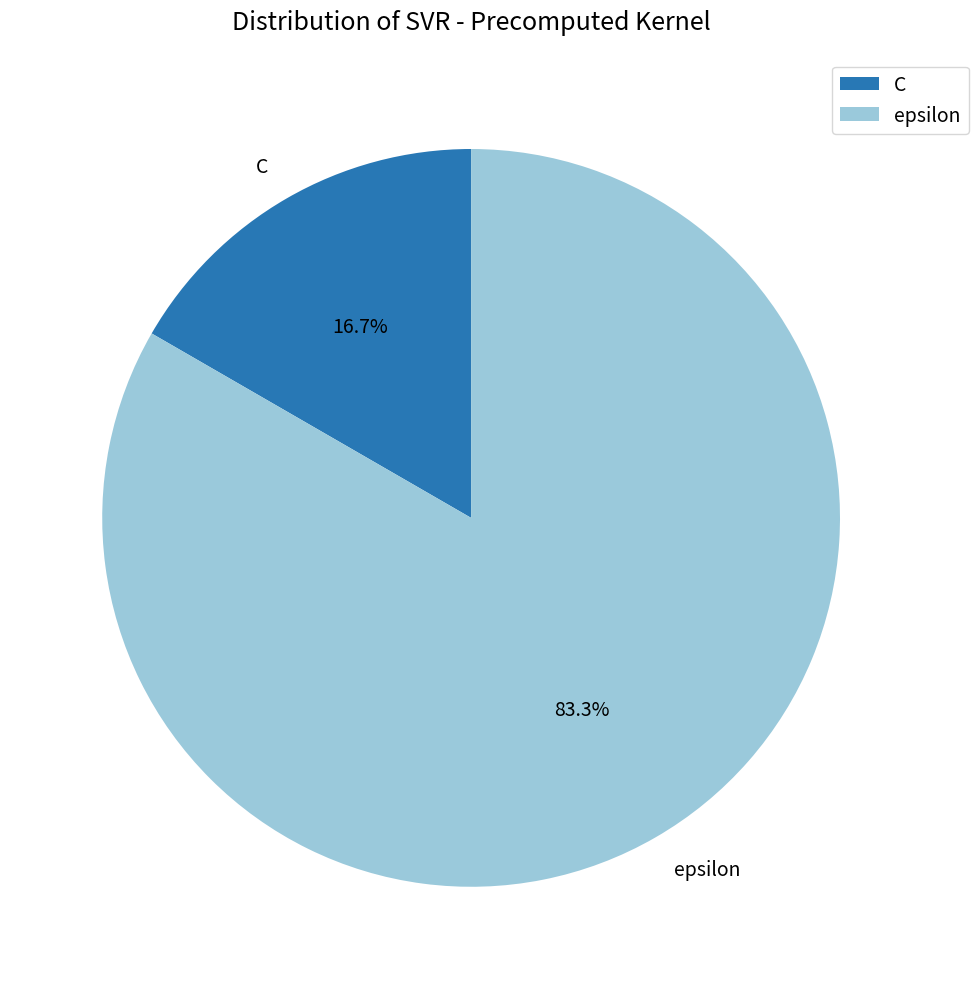

How many slices are in this pie chart?

2